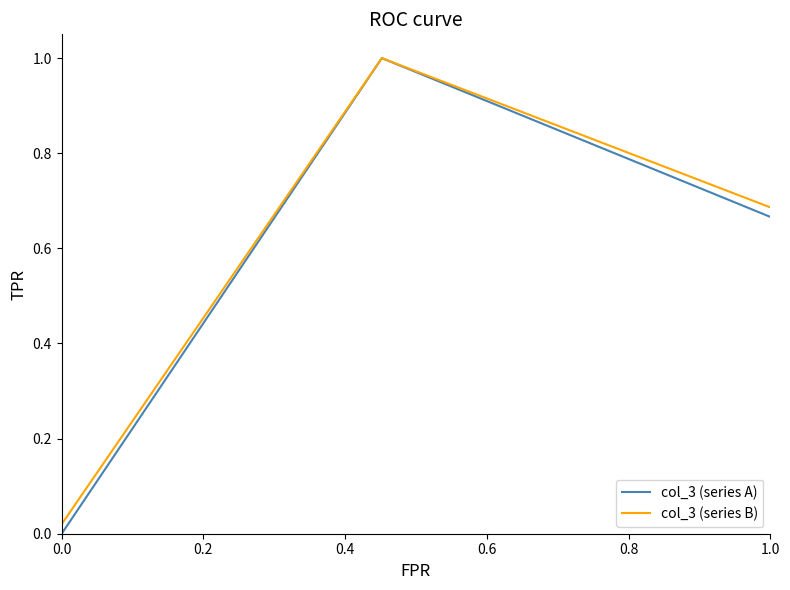

Which series has the widest spread of values?

col_3 (series A)